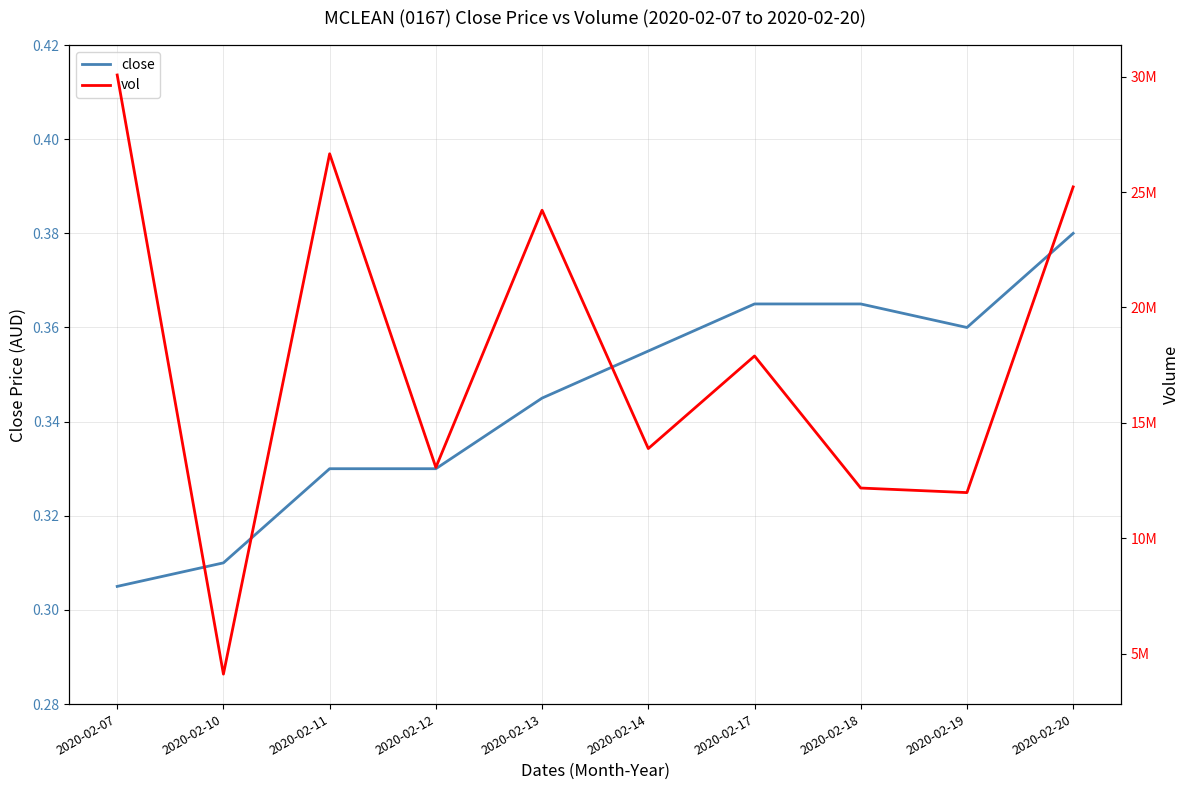

How many lines are shown in the chart?

2